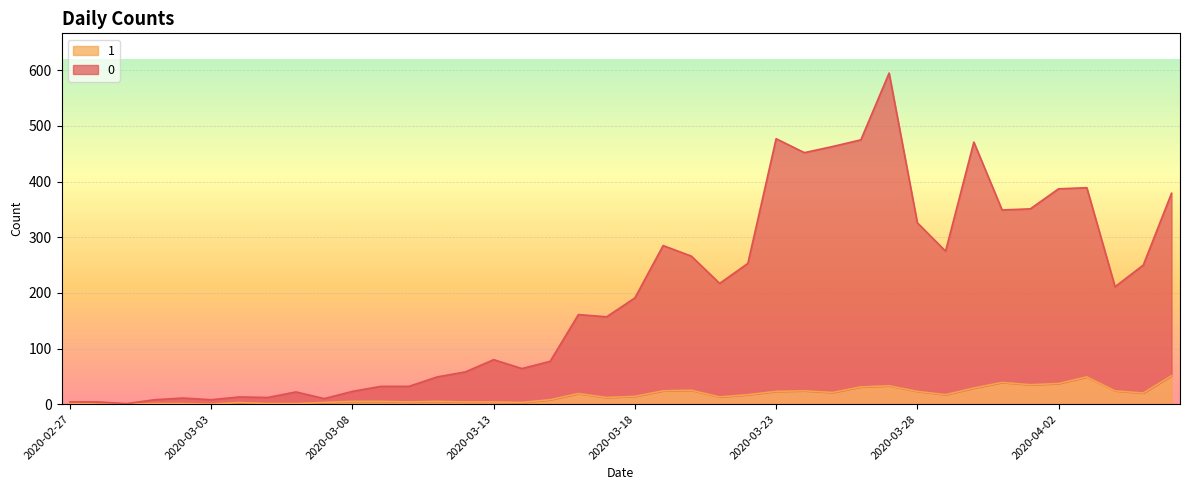

In 0, how many points are higher than both neighbors (excluding endpoints)?

10